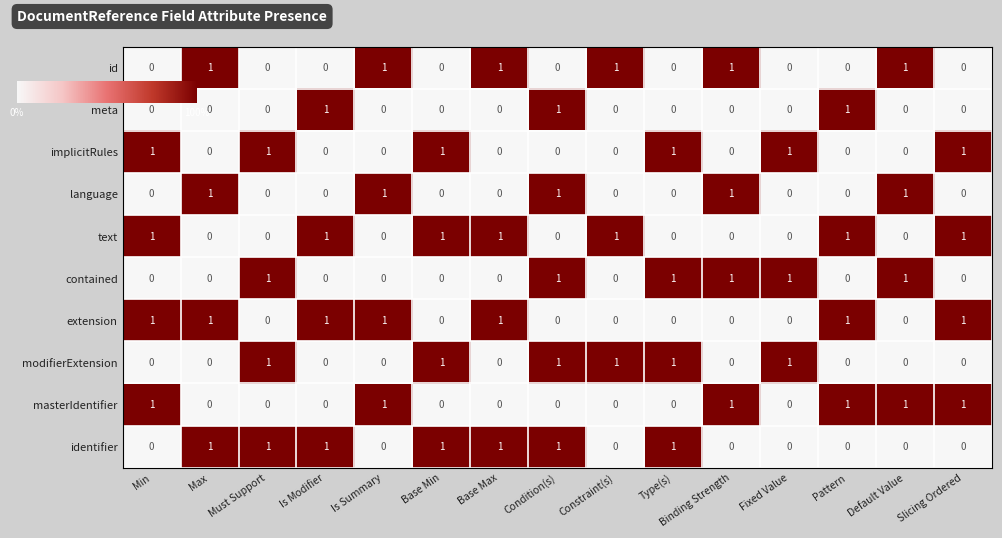

What is the difference between the highest and lowest values at Must Support?

1